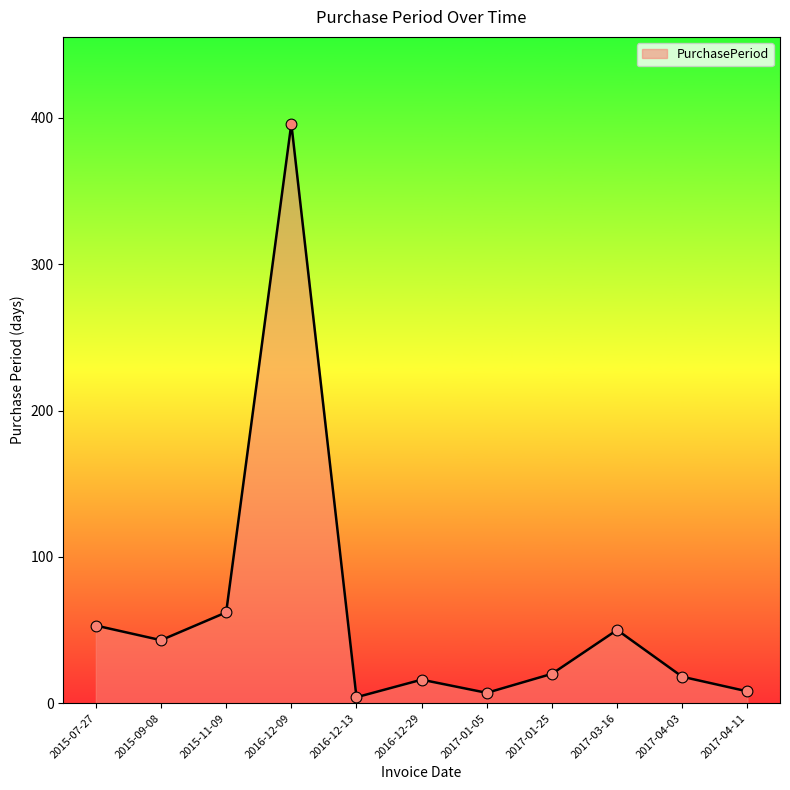

What is the ratio of the value at 2017-01-05 to the value at 2017-03-16?

0.1